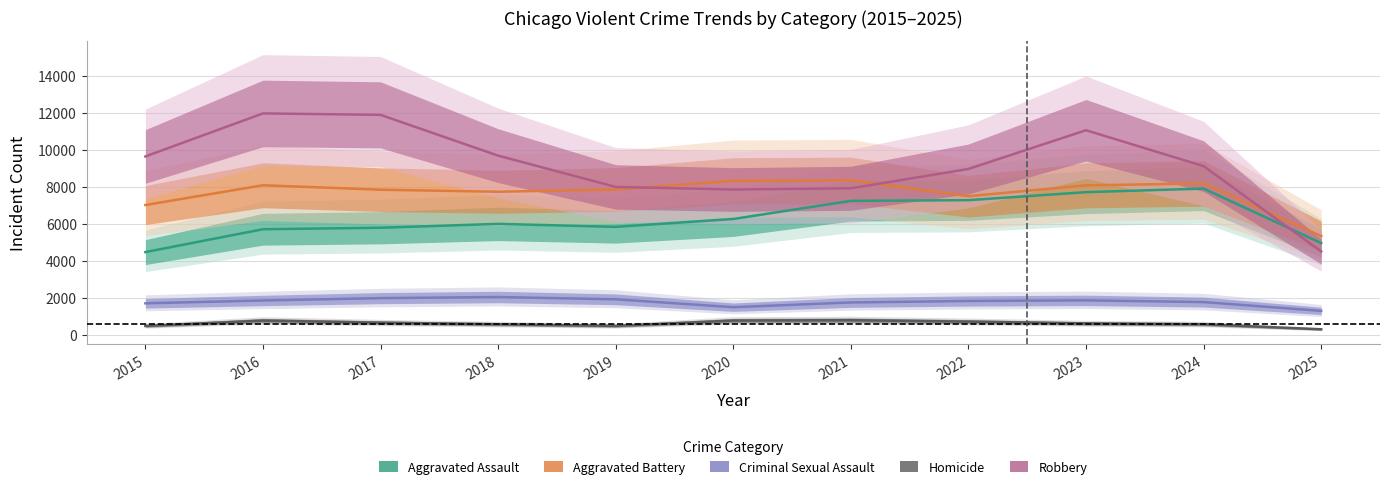

What is the greatest value displayed?

11960